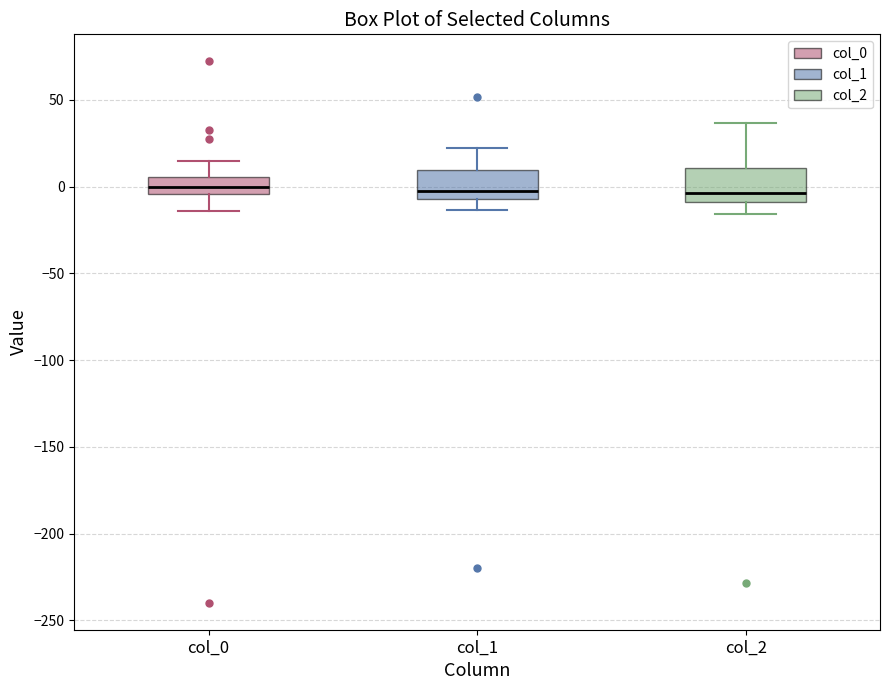

Where is the upper edge of the box for col_0 on the y-axis? The values are not printed on the chart, so give them approximately, as read against the axis.

5